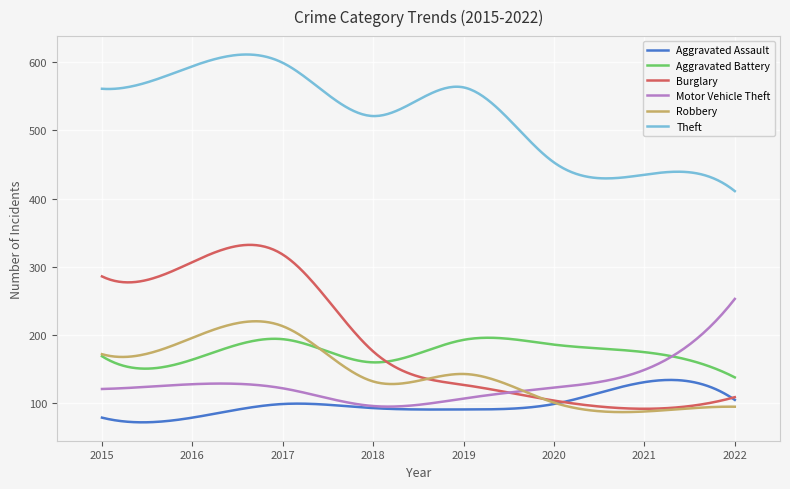

True or false: Theft and Burglary cross at least once.

False